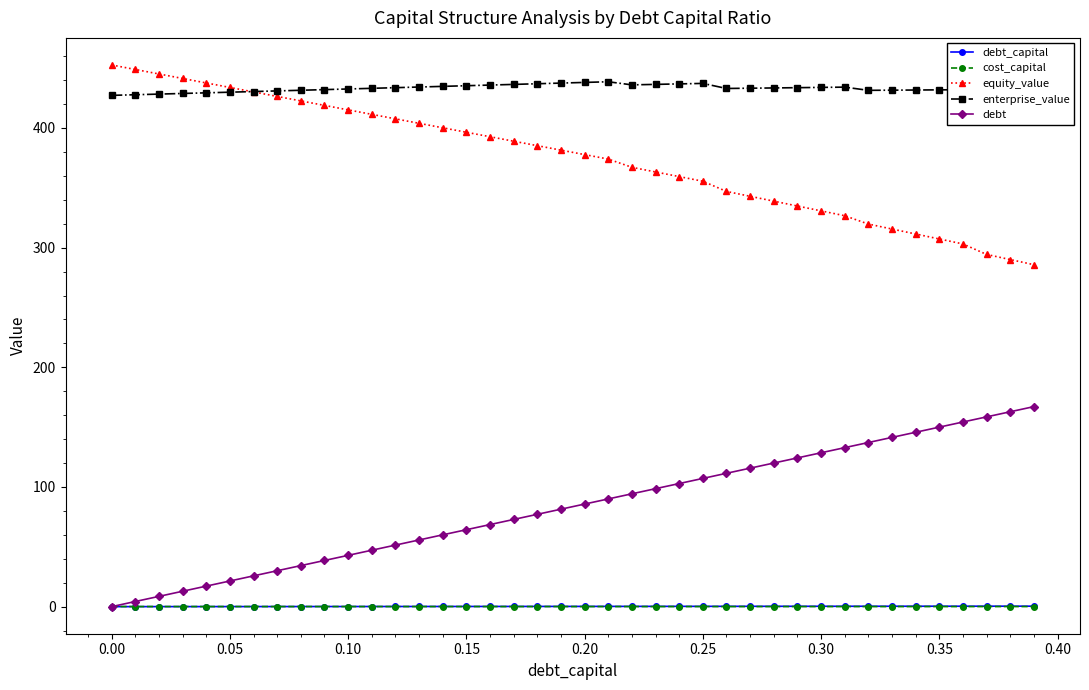

How many lines are shown in the chart?

5